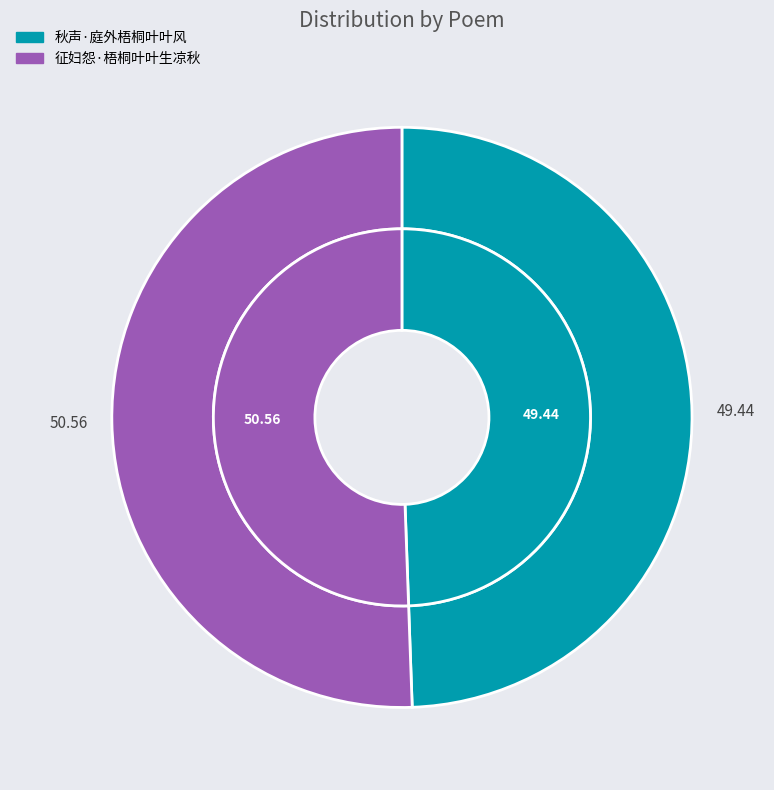

Rank the categories by value from lowest to highest.

秋声·庭外梧桐叶叶风, 征妇怨·梧桐叶叶生凉秋